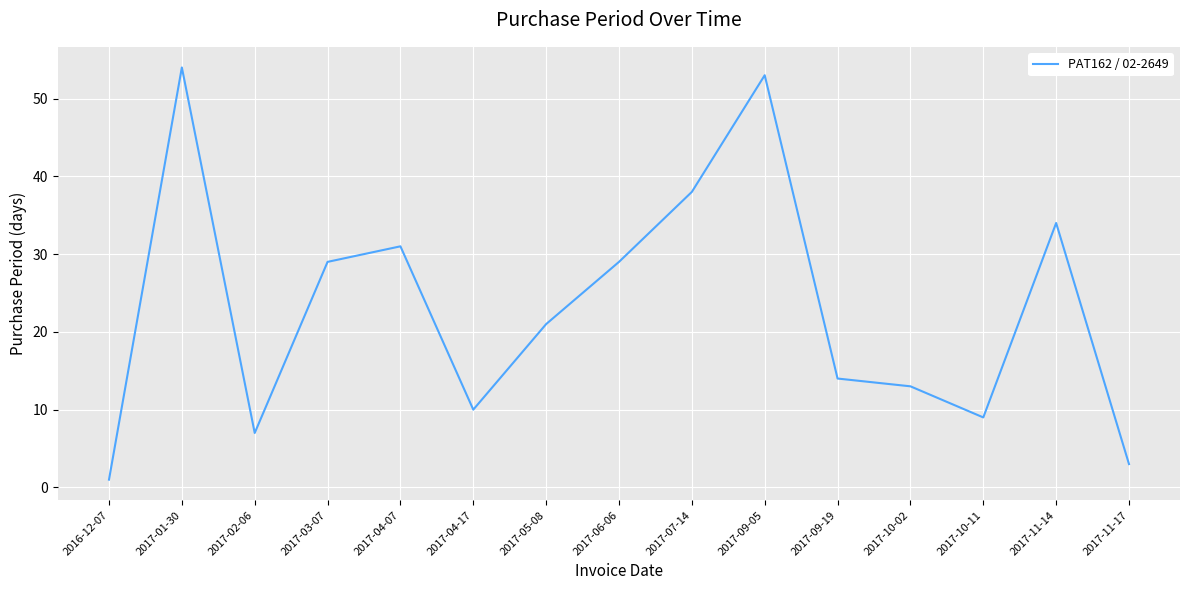

Does the chart have visible grid lines?

Yes